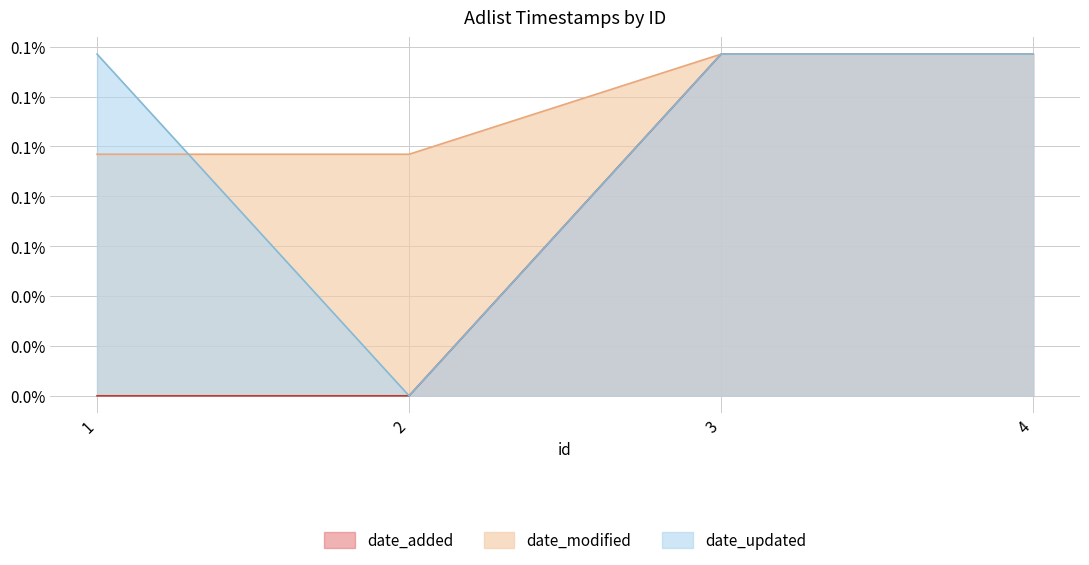

Which series ends up on top after the final intersection of date_updated and date_modified?

date_updated